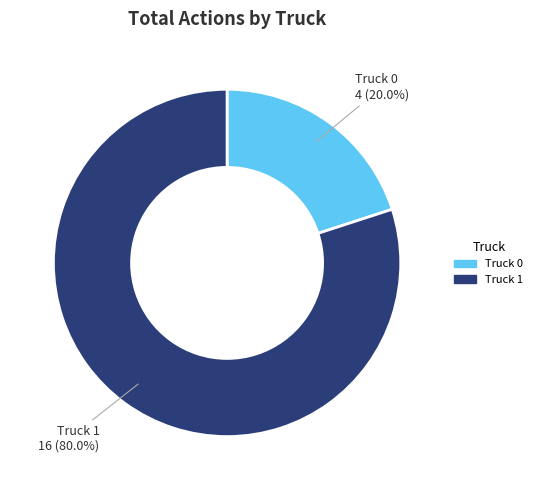

Does any single category account for the majority?

Yes